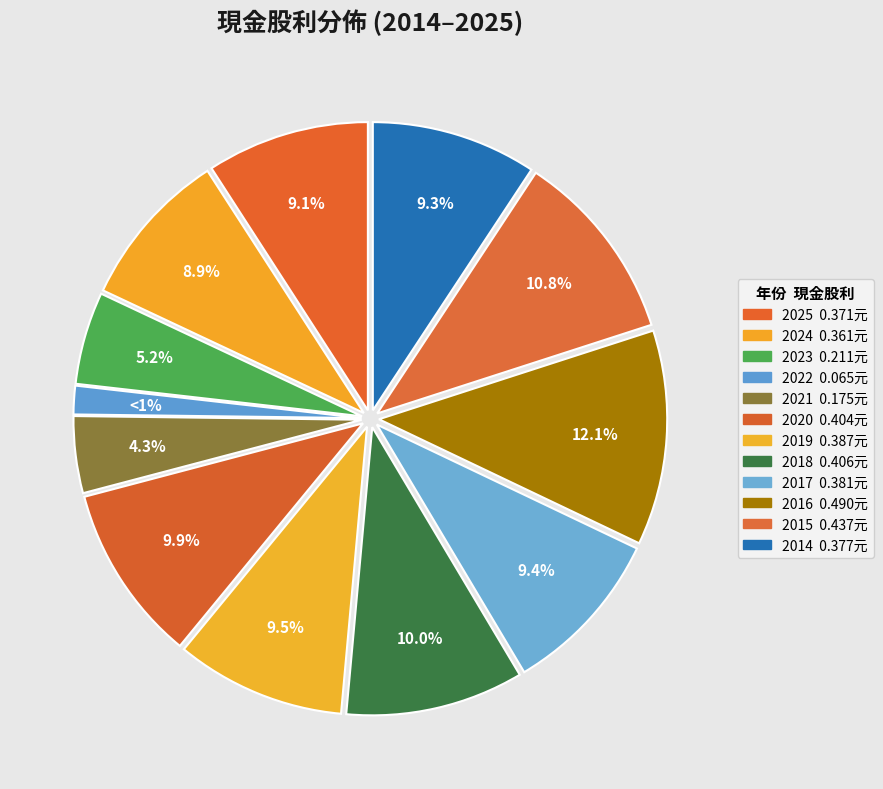

To the nearest percent, what is the average slice percentage?

8%